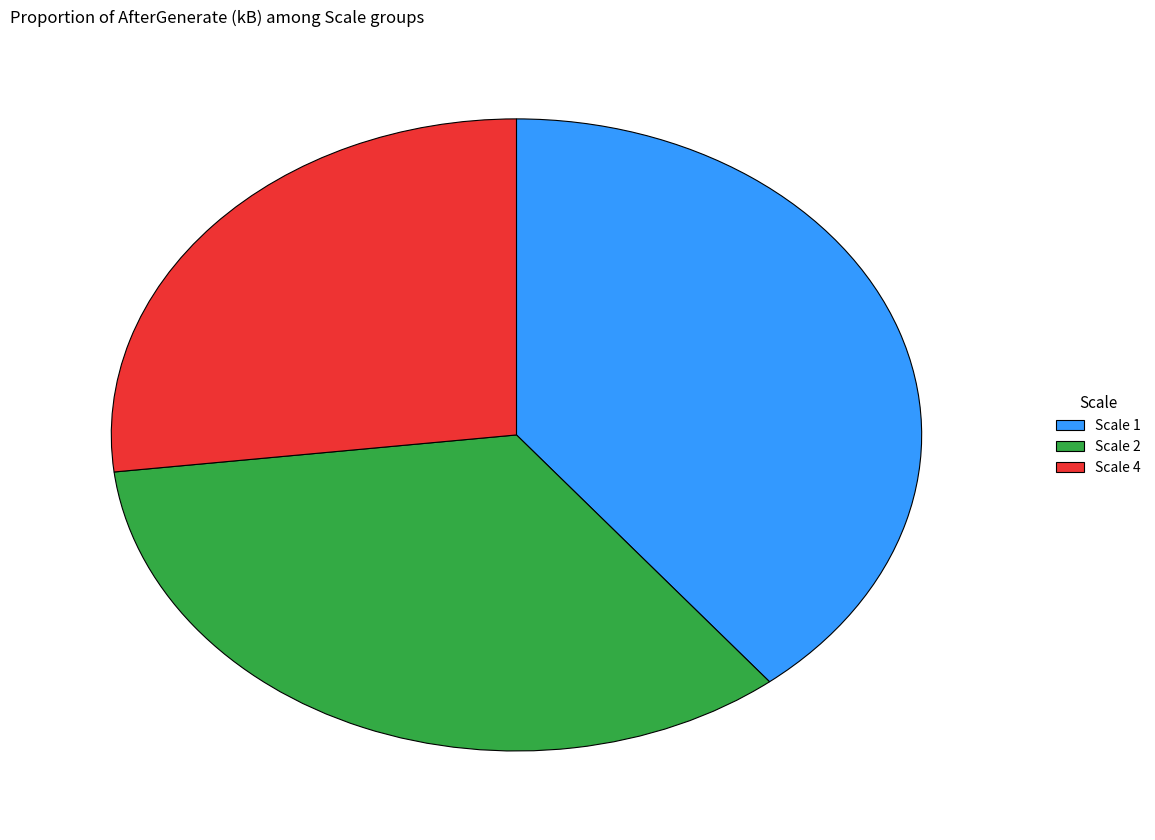

What is the smallest slice in the pie chart?

Scale 4